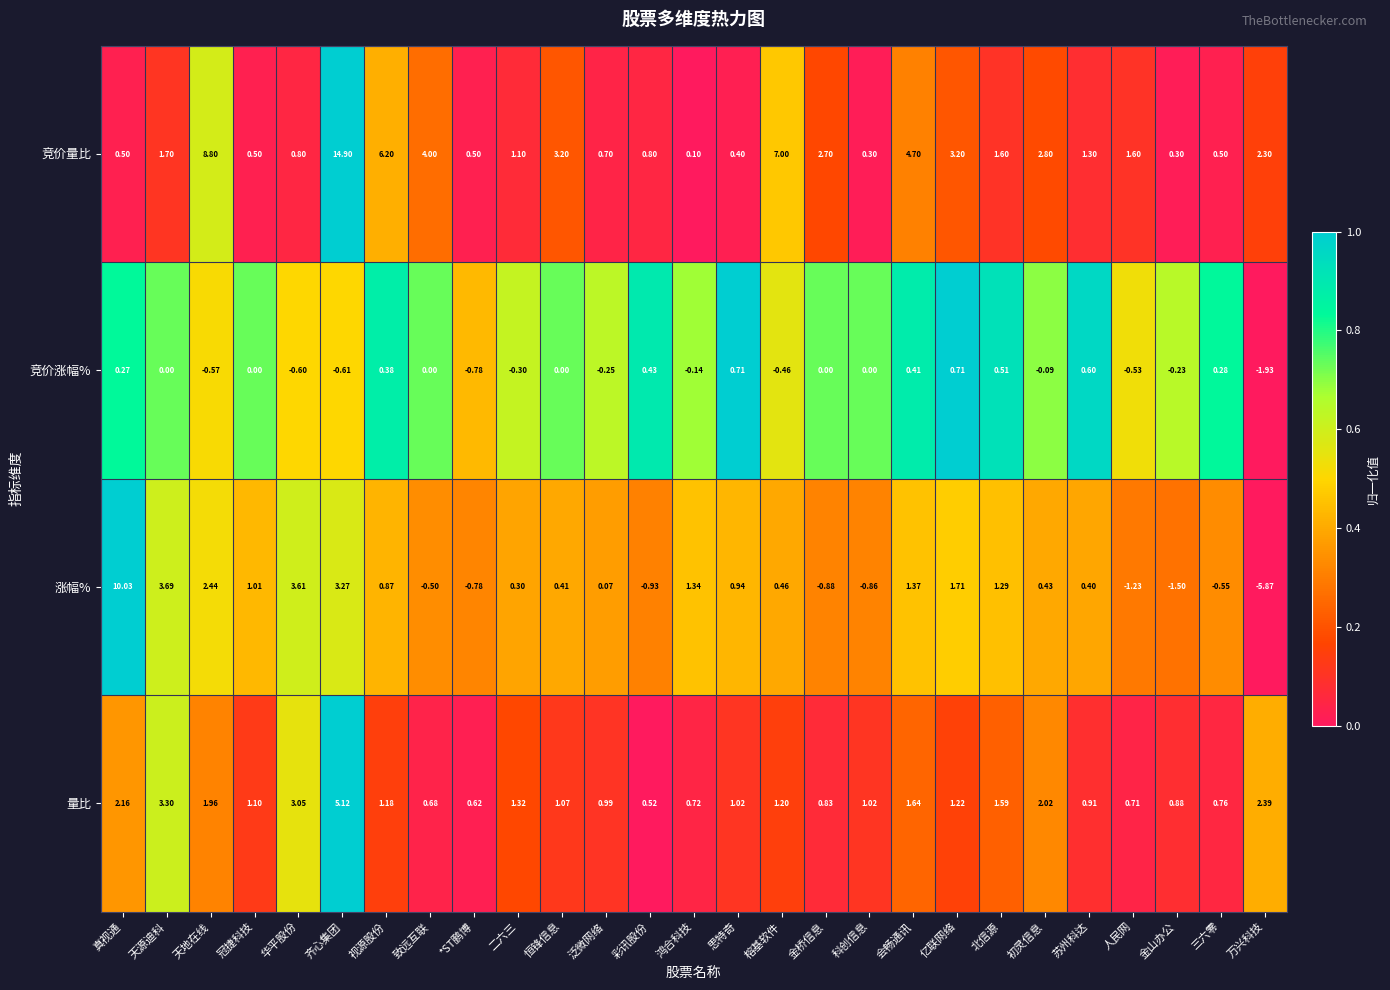

Rank the series by their average value, from highest to lowest.

竞价量比, 量比, 涨幅%, 竞价涨幅%